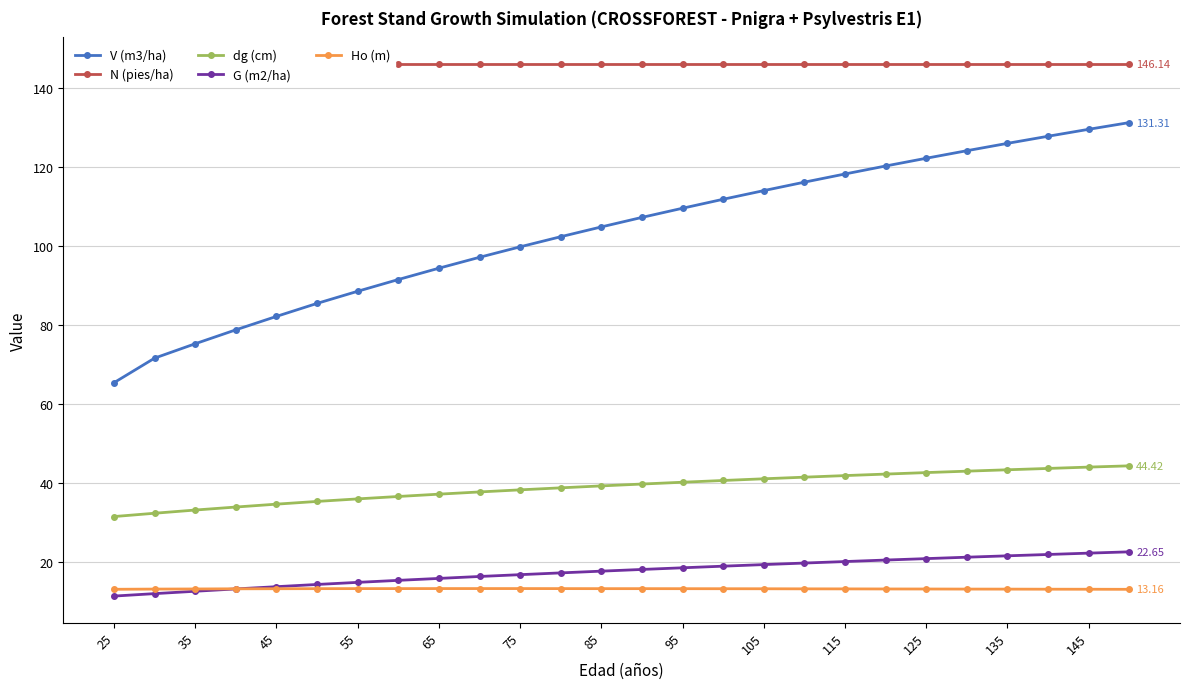

True or false: Ho (m) and V (m3/ha) cross at least once.

False